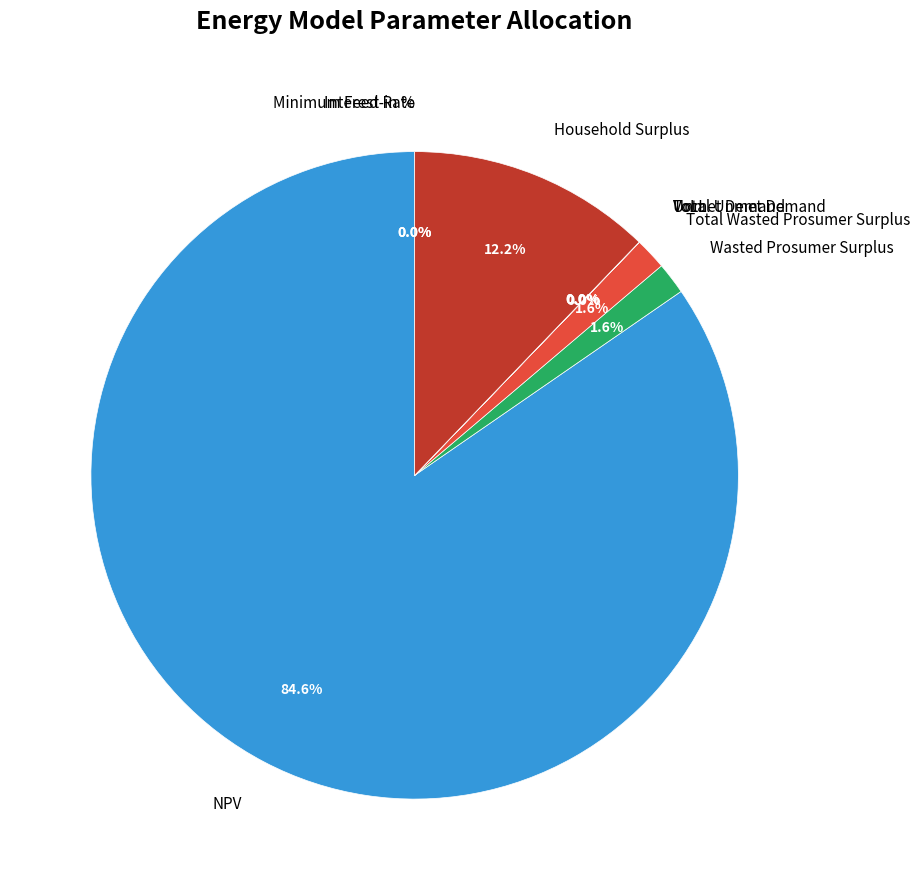

Which category accounts for the majority?

NPV